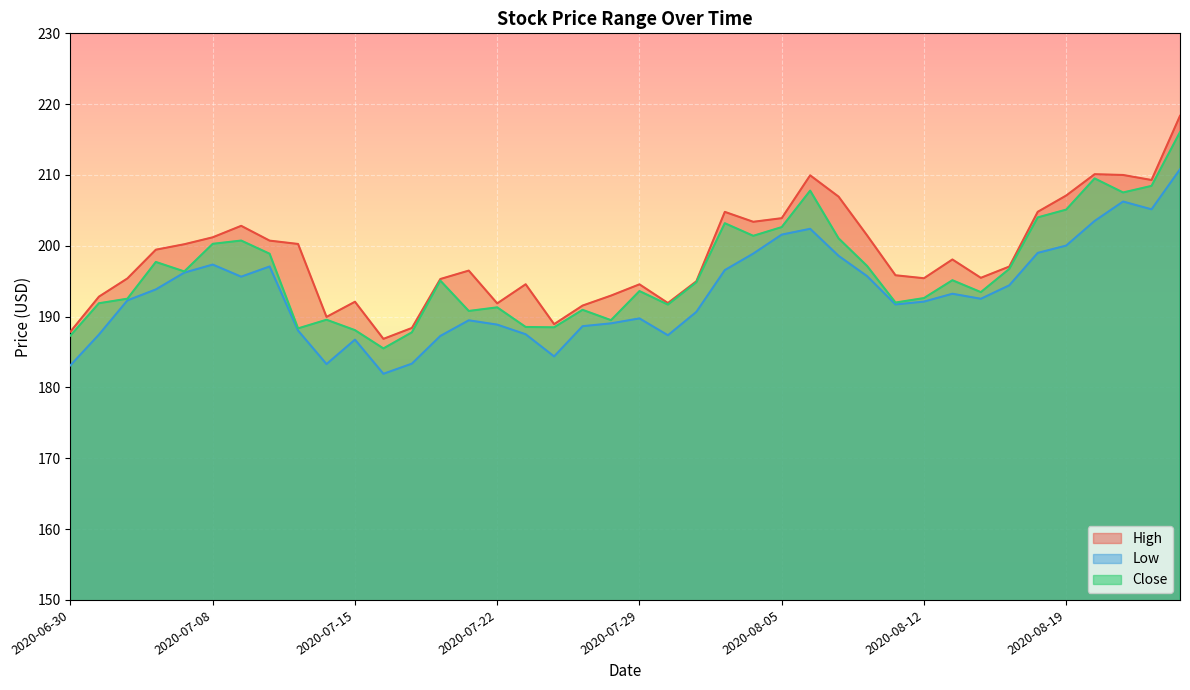

What is the label of the 36th point from the left?

2020-08-19